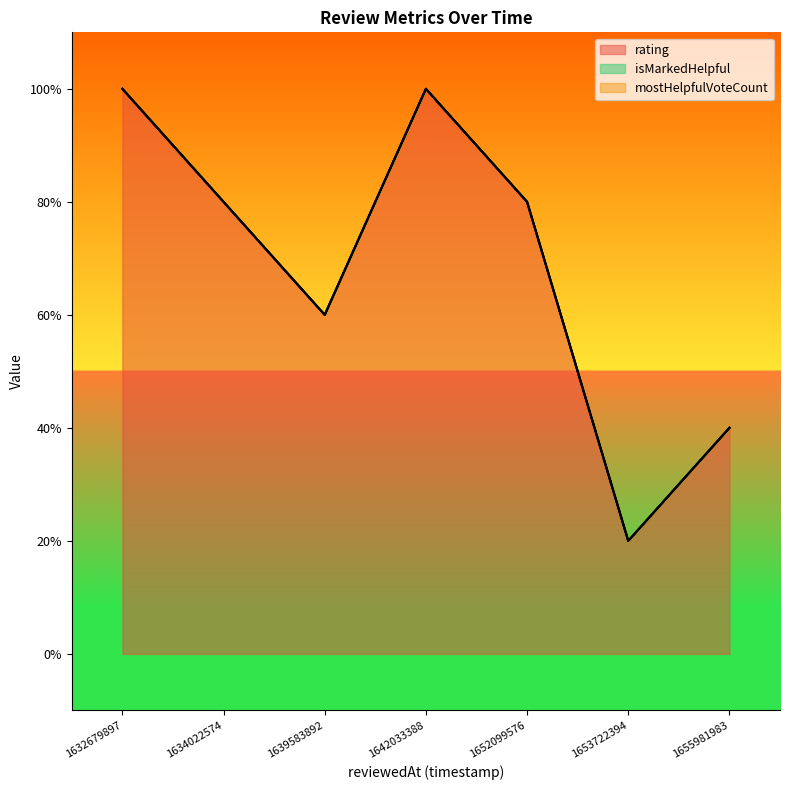

Rank the categories by mostHelpfulVoteCount value from lowest to highest.

1653722394583, 1655981983736, 1639583892728, 1652099576878, 1634022574691, 1642033388663, 1632679897715